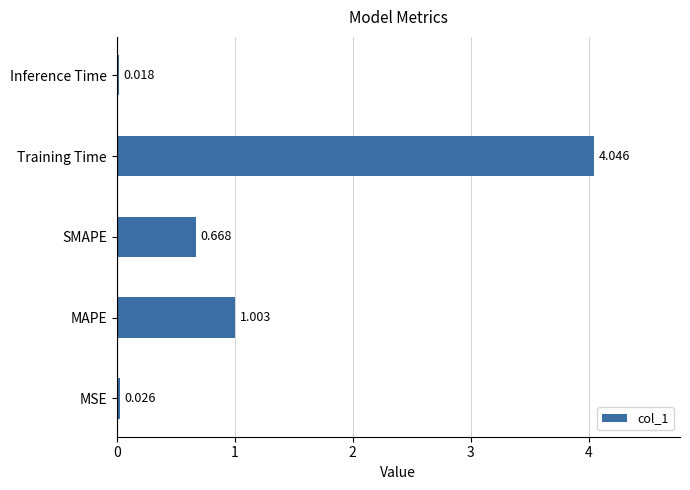

Between SMAPE and Training Time, which is larger?

Training Time